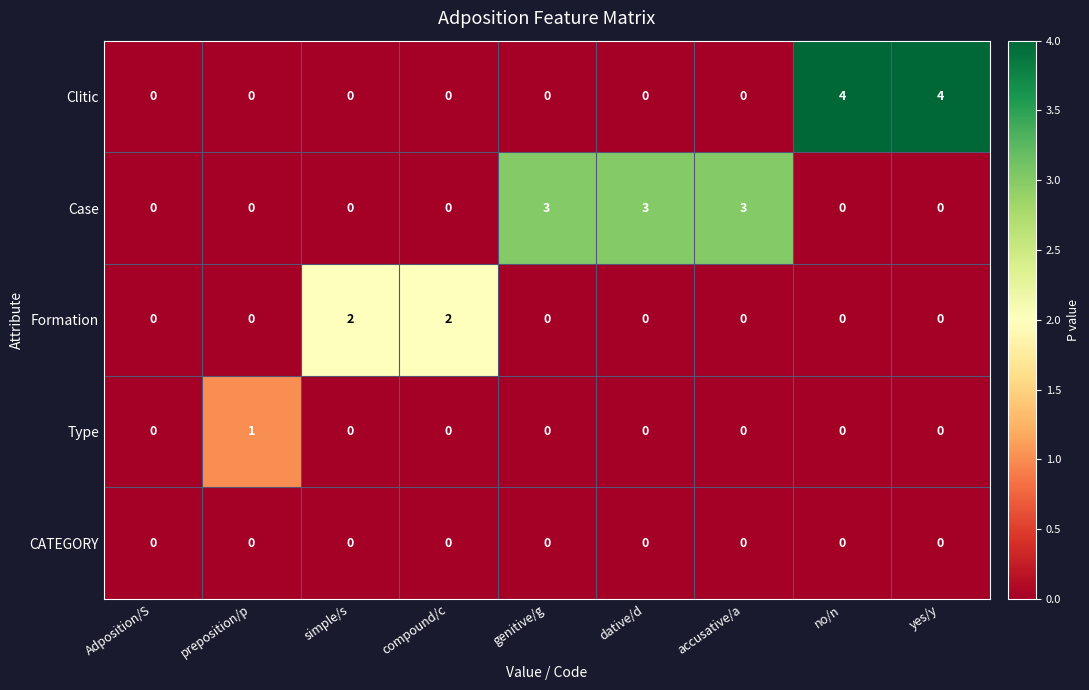

What is the difference between the maximum and minimum values in the Case series?

3